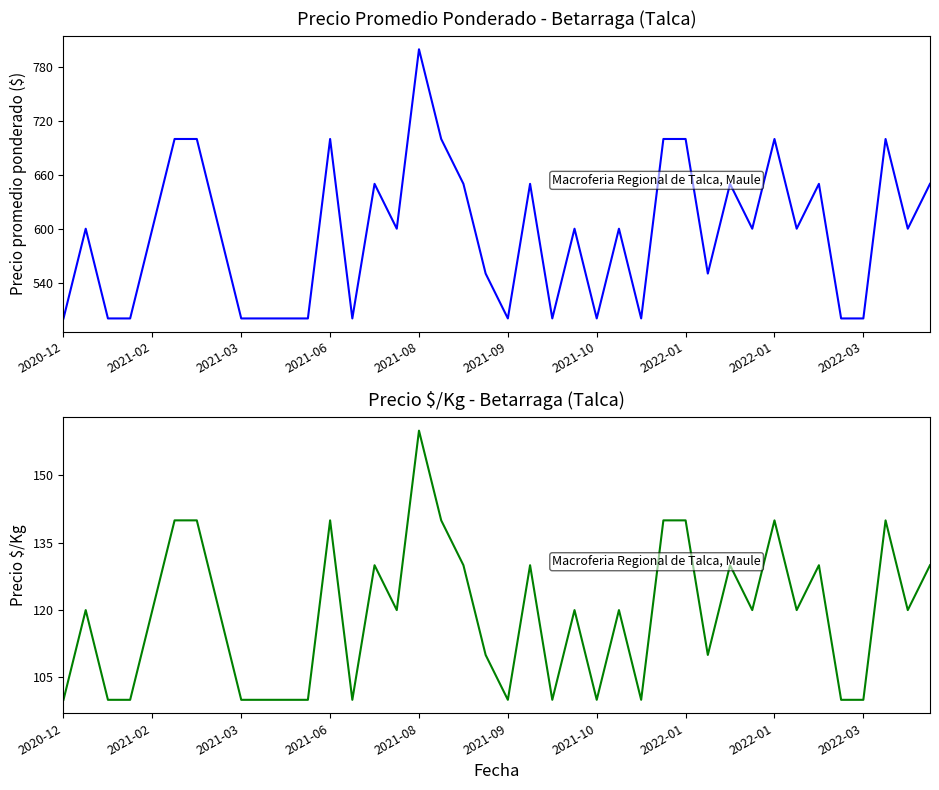

What is the total value across all series at 34?

780